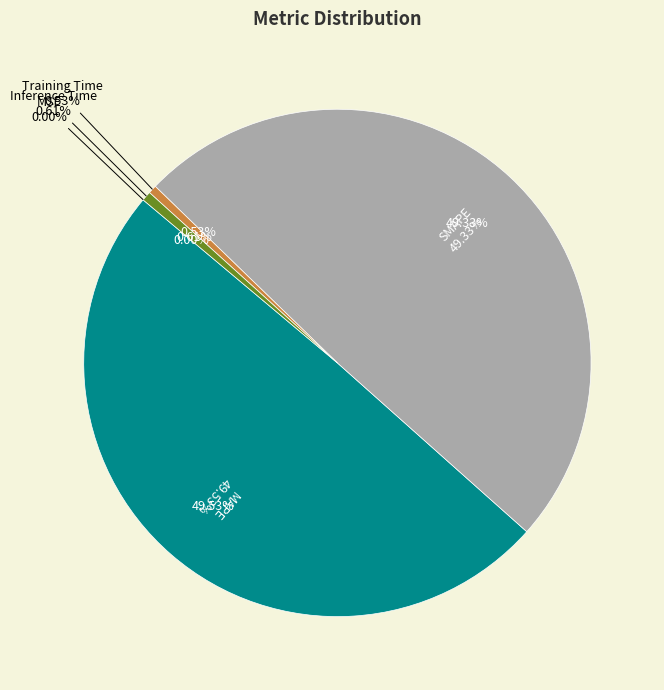

Which slice is the largest?

MAPE